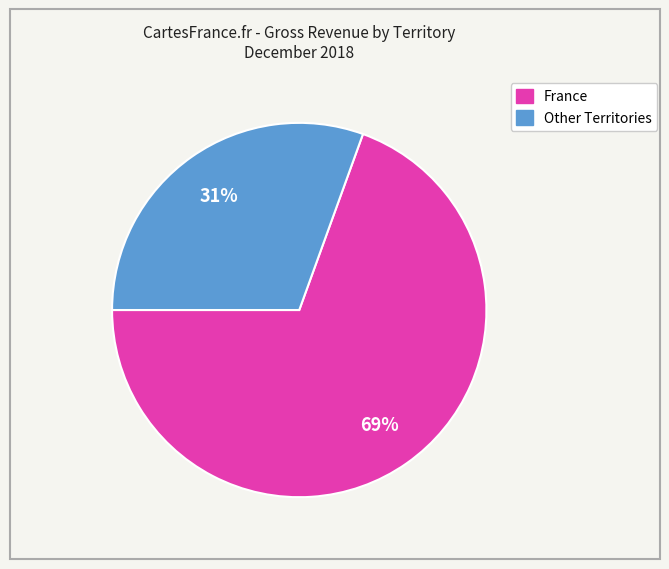

Does any single category account for the majority?

Yes